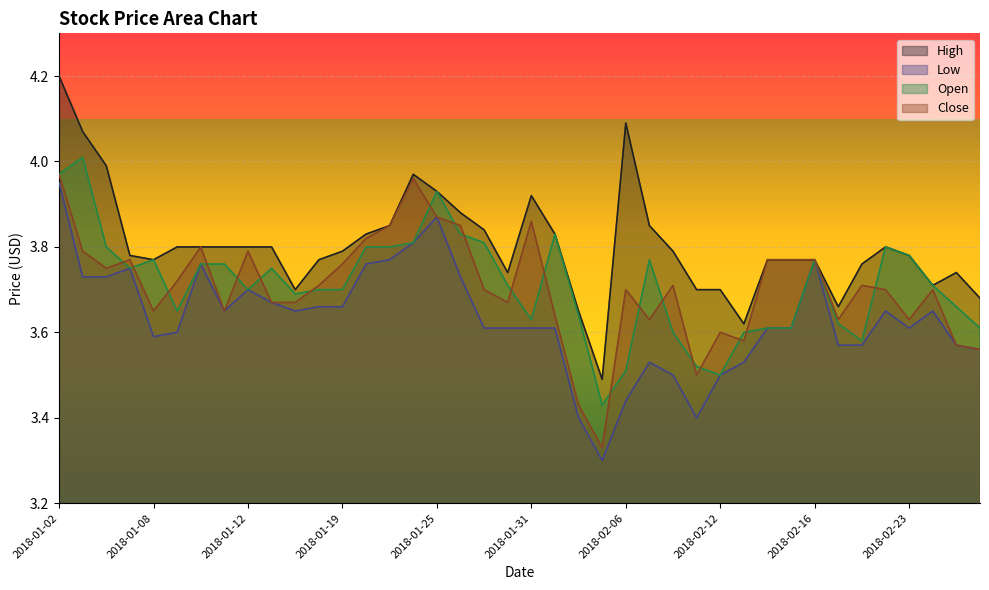

Reading right to left, list all the values displayed in this chart.

High: 3.7	3.7	3.7	3.8	3.8	3.8	3.7	3.8	3.8	3.8	3.6	3.7	3.7	3.8	3.8	4.1	3.5	3.7	3.8	3.9	3.7	3.8	3.9	3.9	4.0	3.8	3.8	3.8	3.8	3.7	3.8	3.8	3.8	3.8	3.8	3.8	3.8	4.0	4.1	4.2
Low: 3.6	3.6	3.7	3.6	3.7	3.6	3.6	3.8	3.6	3.6	3.5	3.5	3.4	3.5	3.5	3.4	3.3	3.4	3.6	3.6	3.6	3.6	3.7	3.9	3.8	3.8	3.8	3.7	3.7	3.7	3.7	3.7	3.7	3.8	3.6	3.6	3.8	3.7	3.7	4.0
Open: 3.6	3.7	3.7	3.8	3.8	3.6	3.6	3.8	3.6	3.6	3.6	3.5	3.5	3.6	3.8	3.5	3.4	3.6	3.8	3.6	3.7	3.8	3.8	3.9	3.8	3.8	3.8	3.7	3.7	3.7	3.8	3.7	3.8	3.8	3.7	3.8	3.8	3.8	4.0	4.0
Close: 3.6	3.6	3.7	3.6	3.7	3.7	3.6	3.8	3.8	3.8	3.6	3.6	3.5	3.7	3.6	3.7	3.3	3.4	3.6	3.9	3.7	3.7	3.8	3.9	4.0	3.8	3.8	3.8	3.7	3.7	3.7	3.8	3.7	3.8	3.7	3.7	3.8	3.8	3.8	4.0